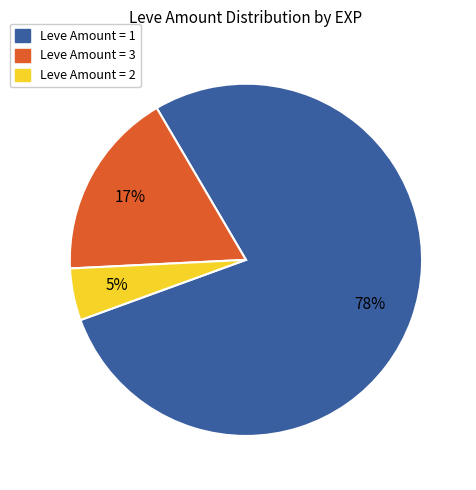

Does any single category account for the majority?

Yes